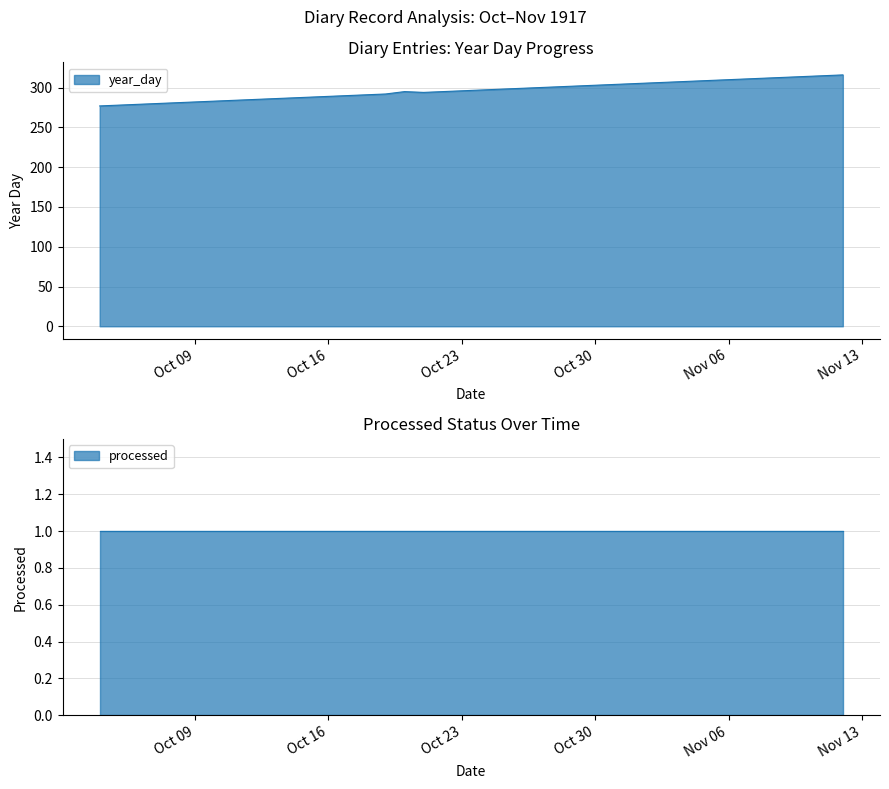

The year_day series shows 296 at Oct 23. True or false?

True